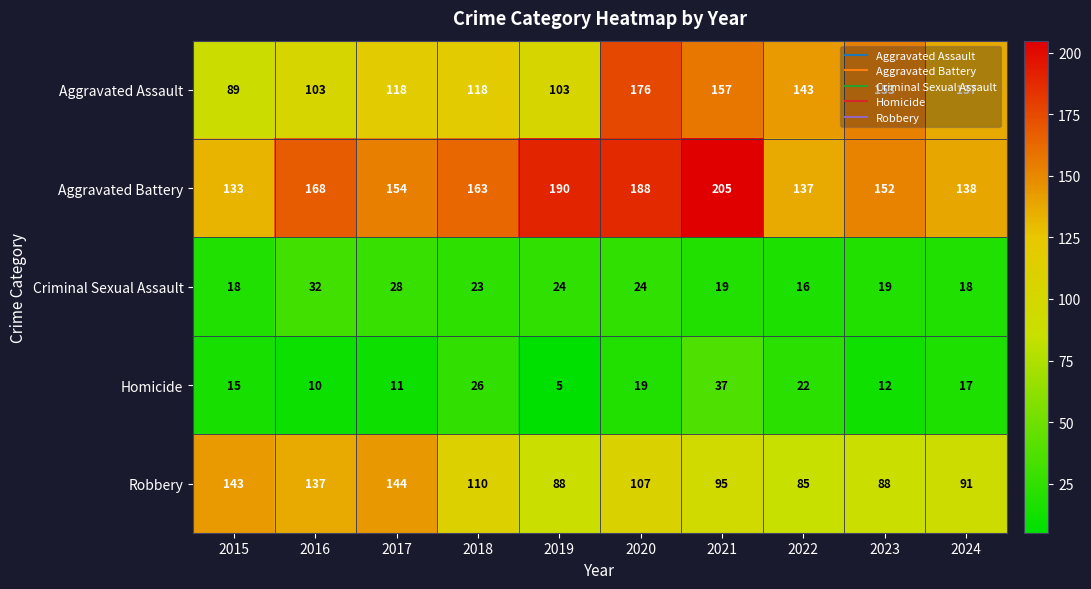

What is the highest value of the Aggravated Assault series?

176